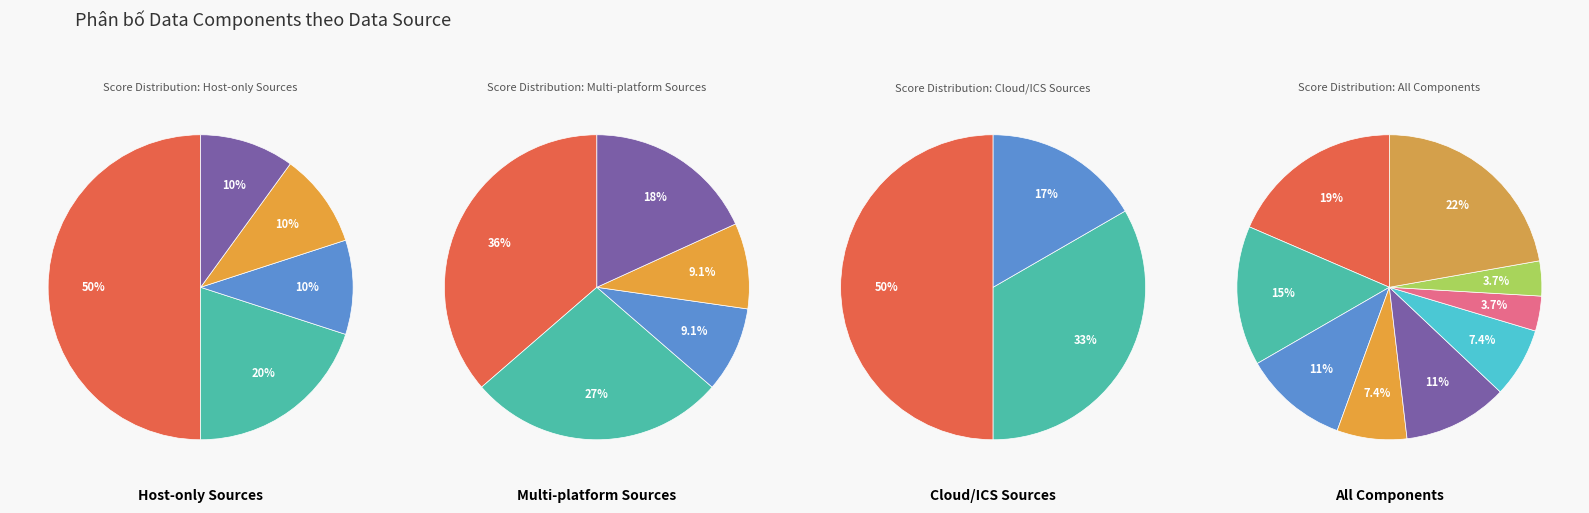

Is there a majority slice in this chart?

No